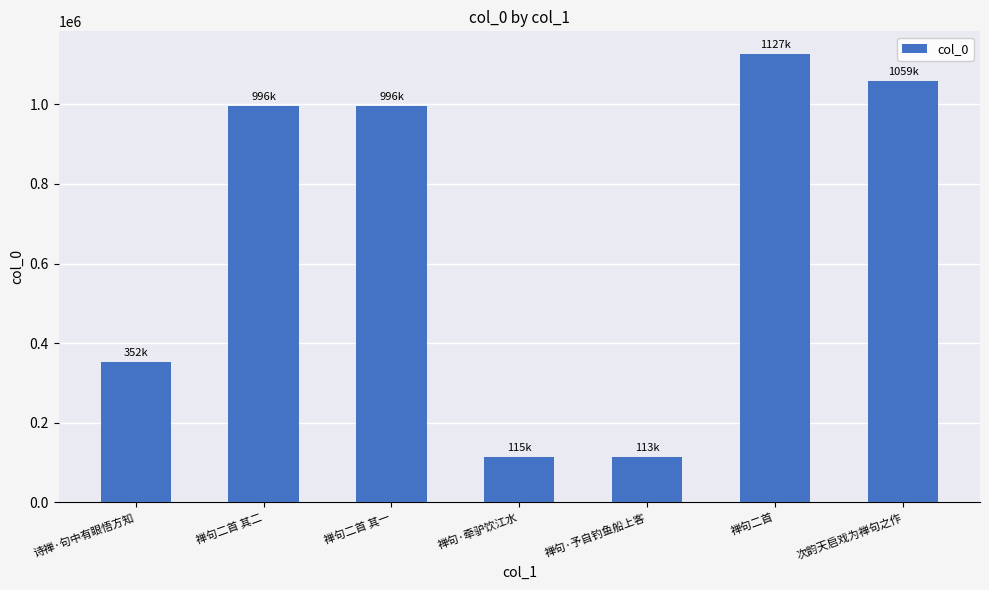

What is the greatest value displayed?

1126881